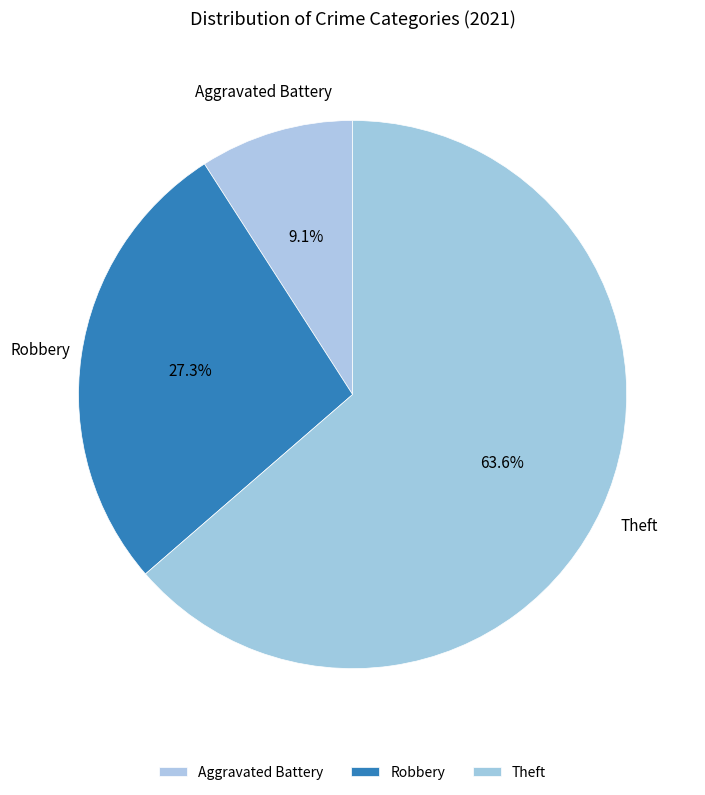

Which category has the biggest portion of the pie?

Theft